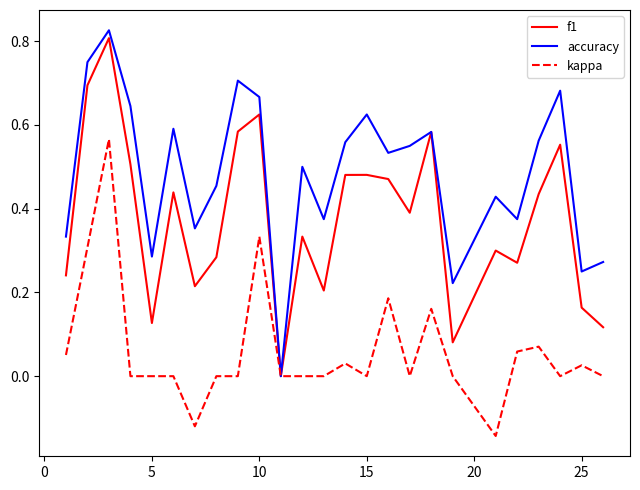

What is the sum of all kappa values?

1.5